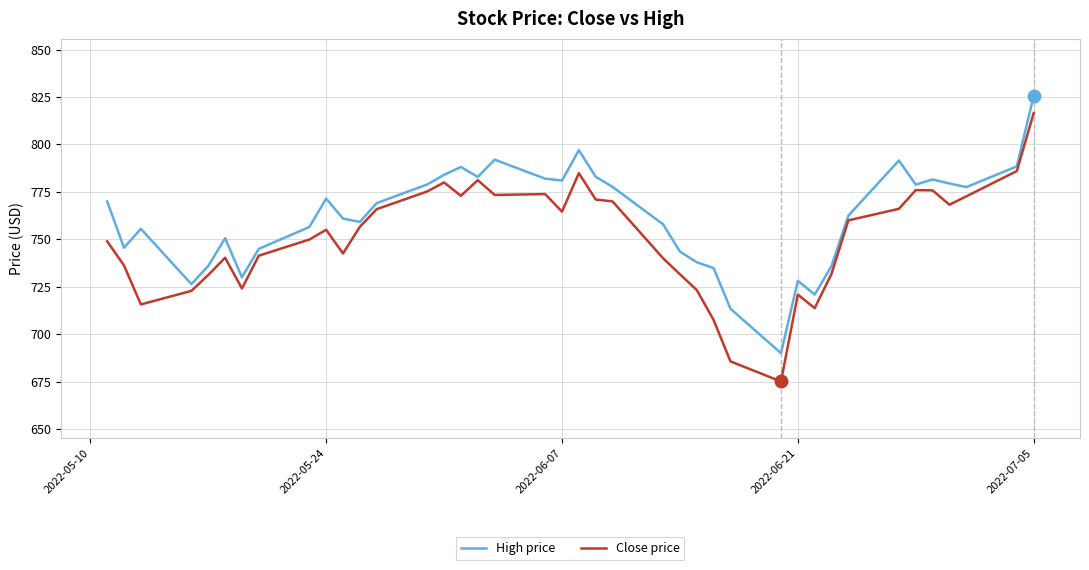

Which series has the widest spread of values?

Close price